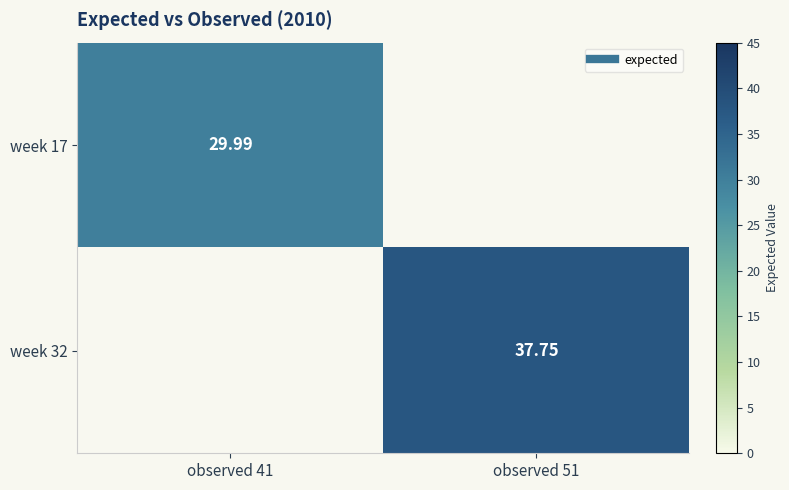

What is the difference between the maximum and minimum values in the week 17 series?

30.0